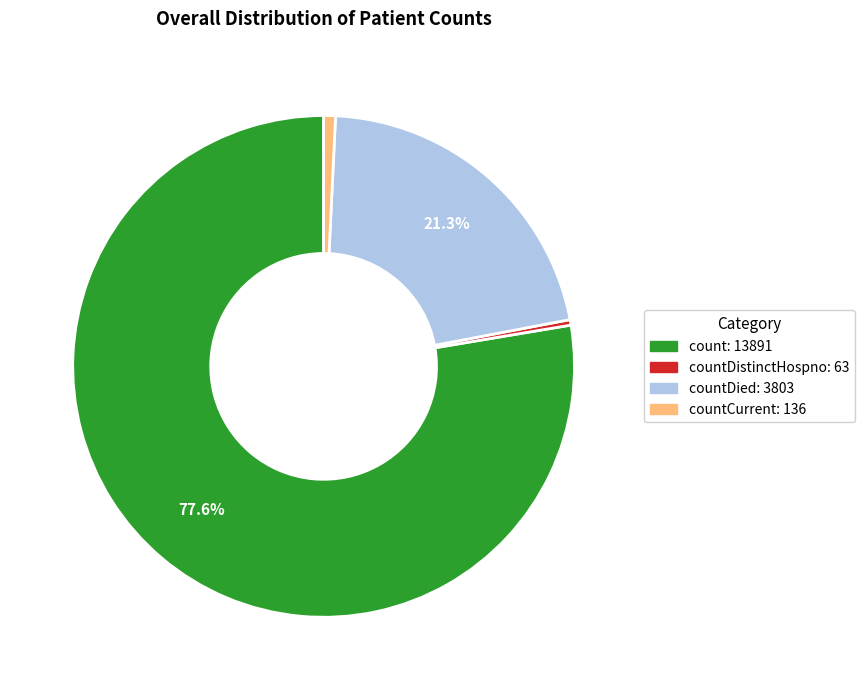

How many segments does this pie chart have?

4